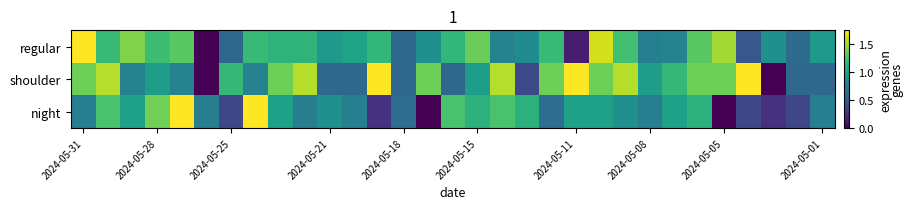

List the series in order of their overall mean, lowest first.

night, regular, shoulder